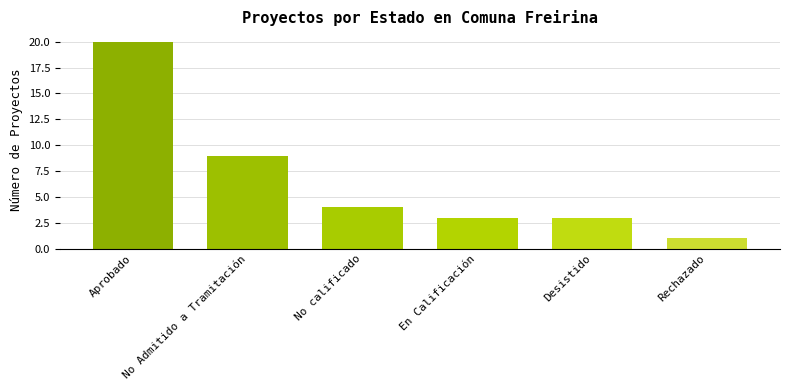

Which category has the highest value across all series?

Aprobado